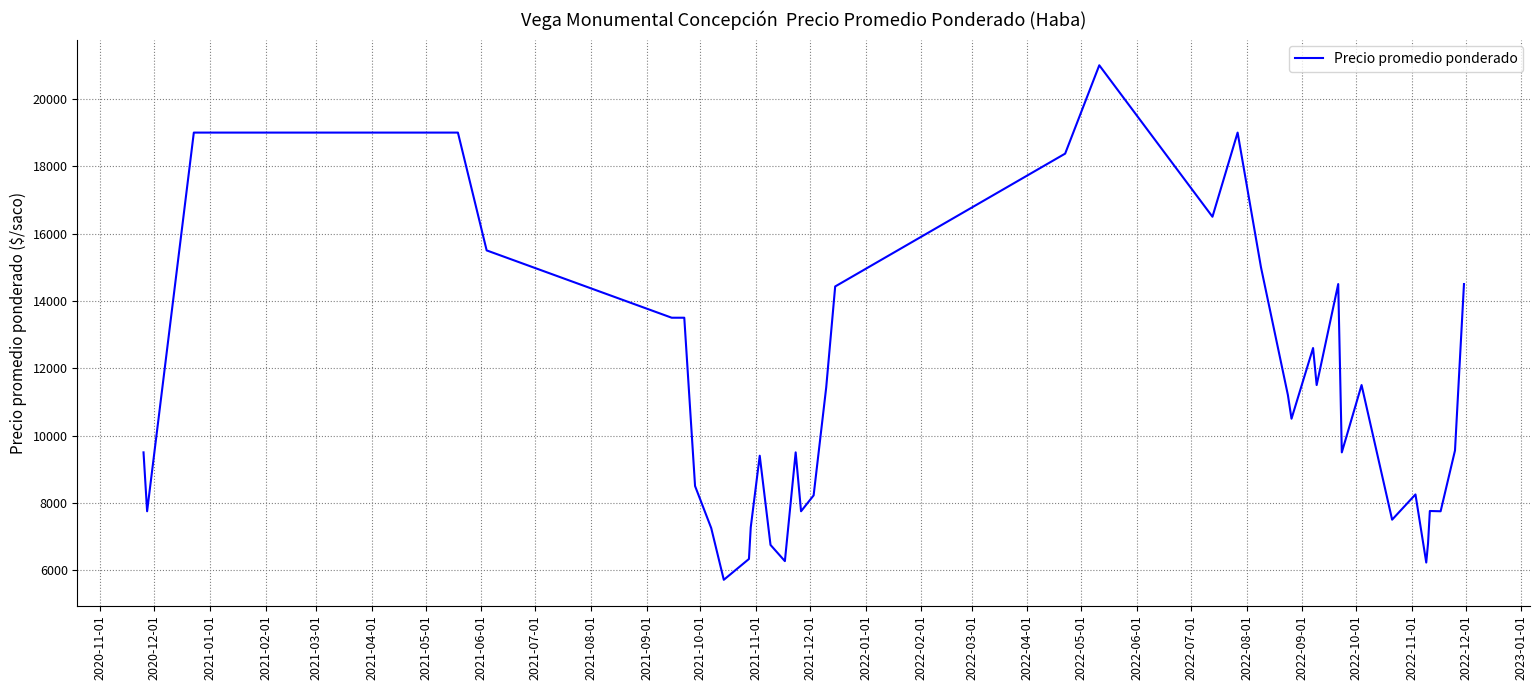

What is the minimum value shown in the chart?

5714